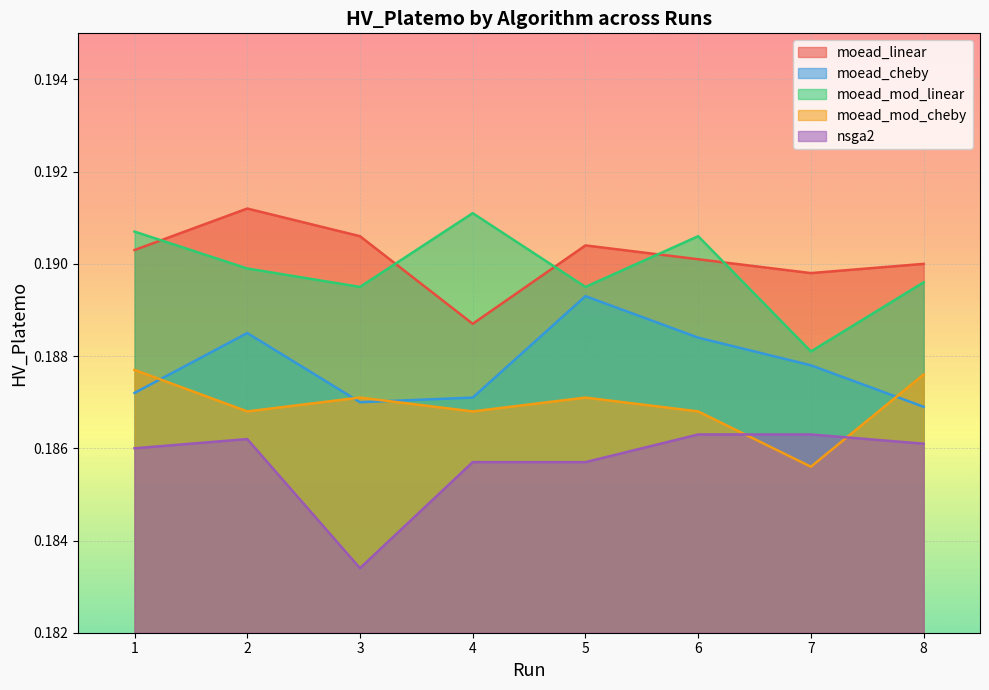

The value of moead_mod_cheby at 7 is 0.2. True or false?

True